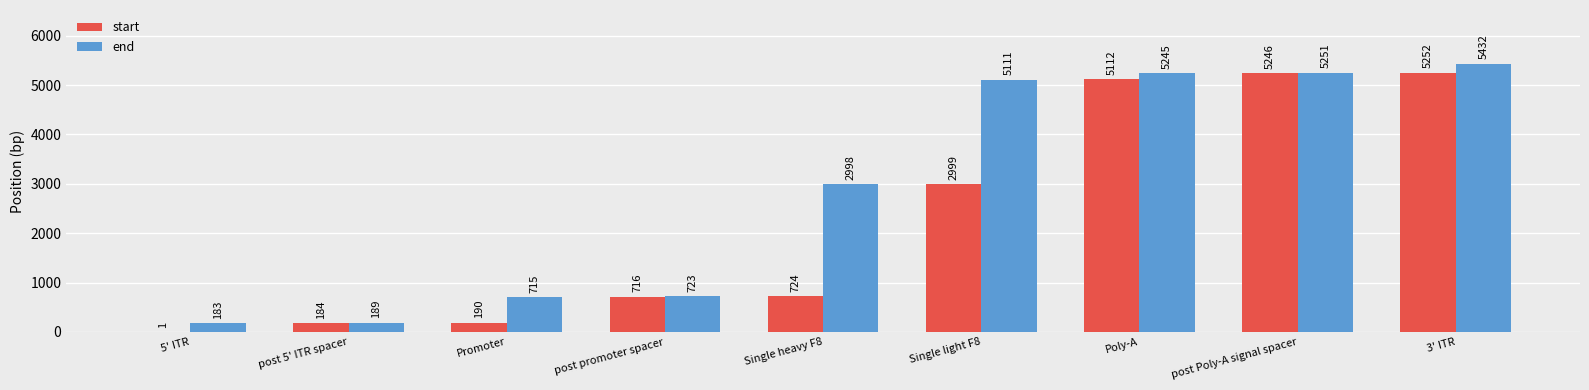

Which series changed the most between post promoter spacer and Single light F8?

end